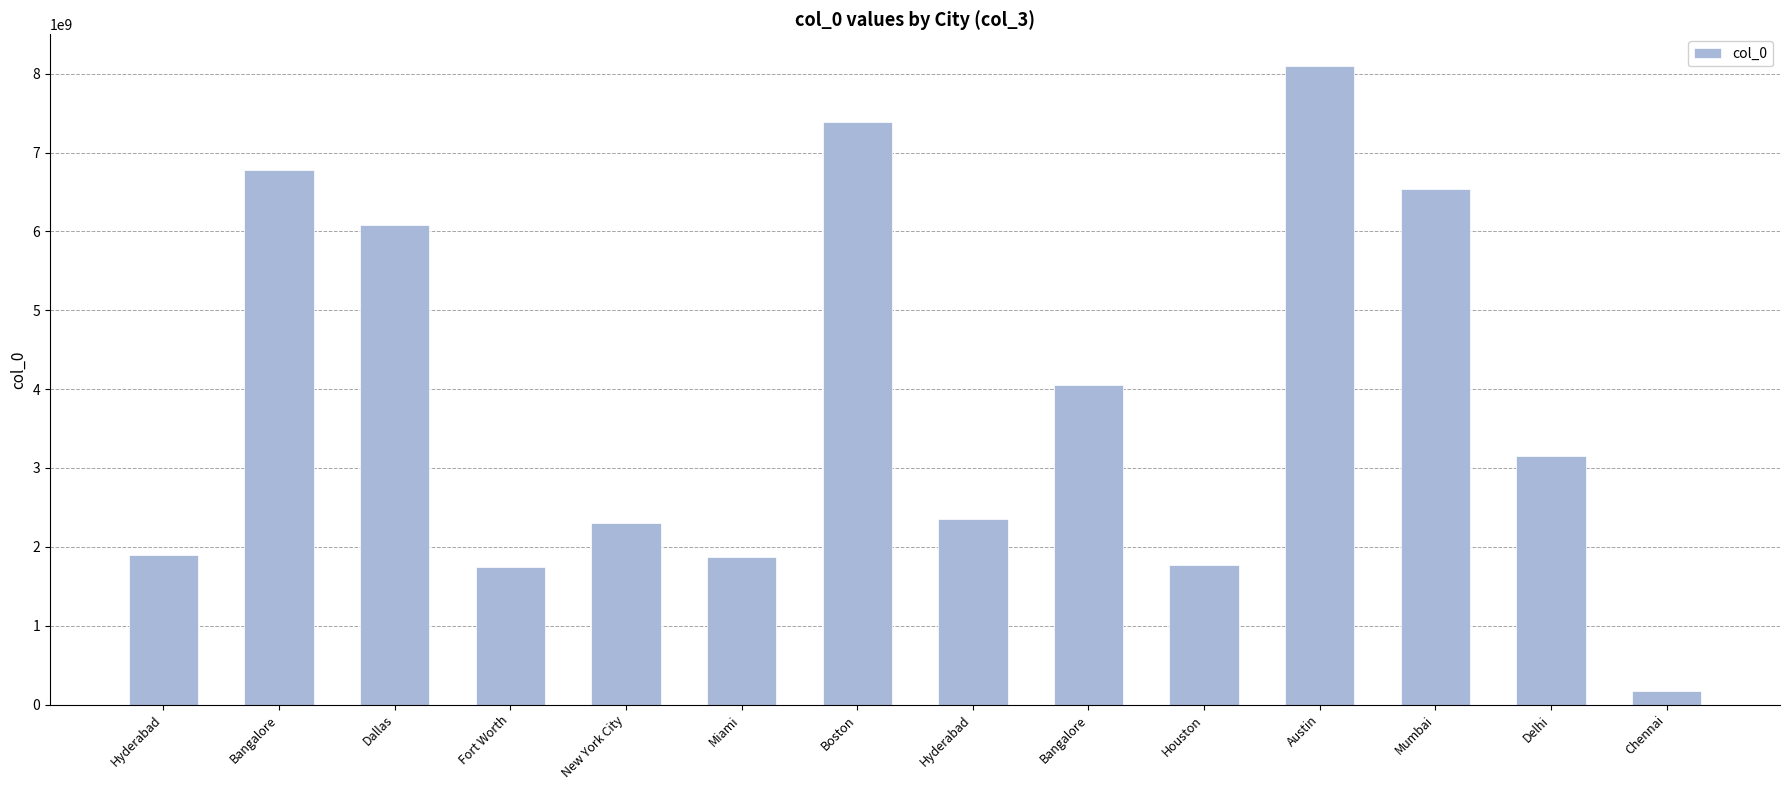

How many series are shown in this chart?

1